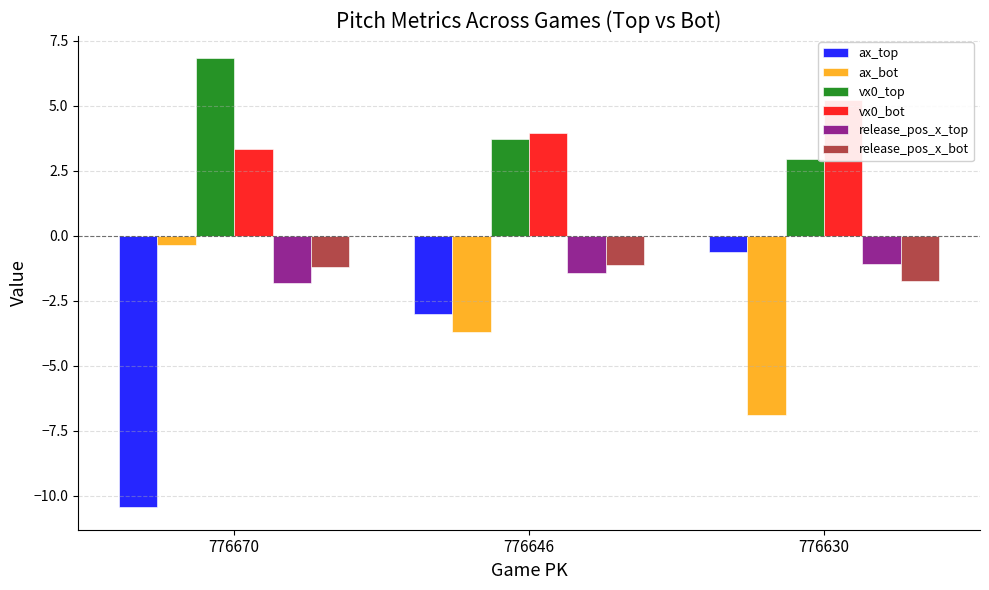

How many categories are shown in the chart?

3